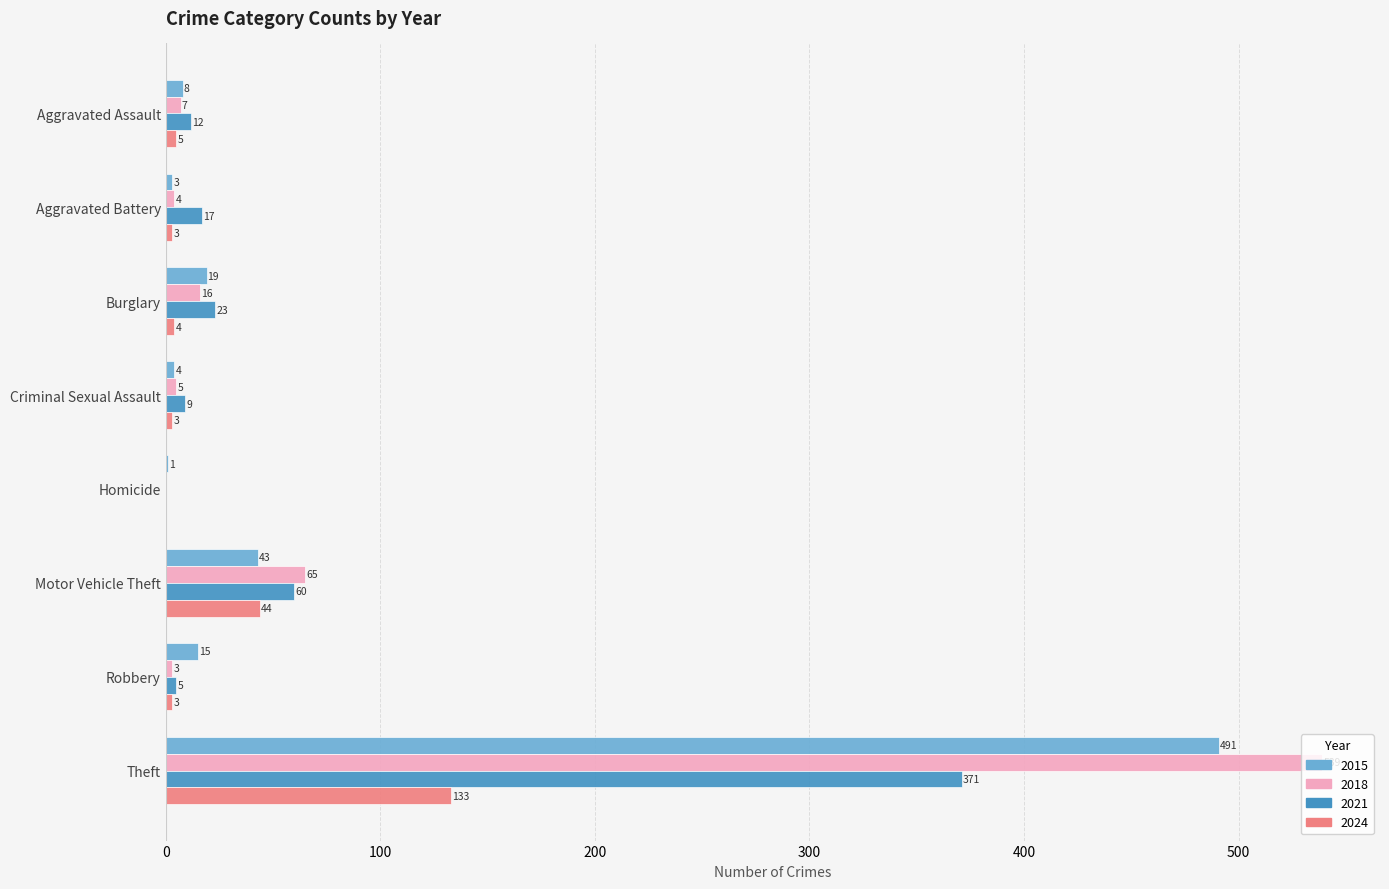

What is the greatest value displayed?

539